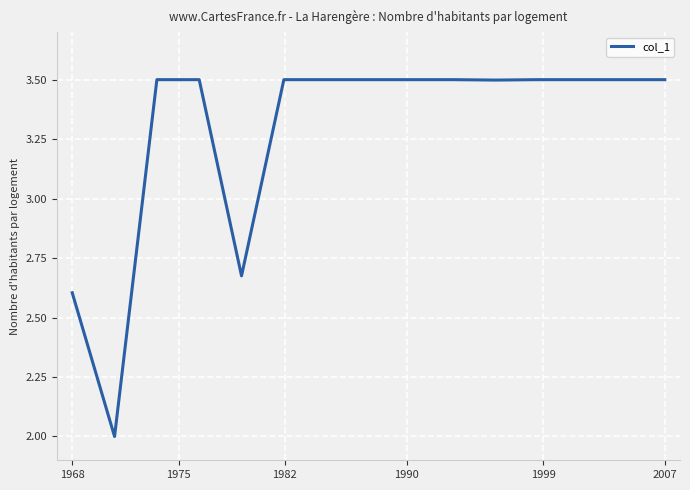

What is the greatest value displayed?

3.5